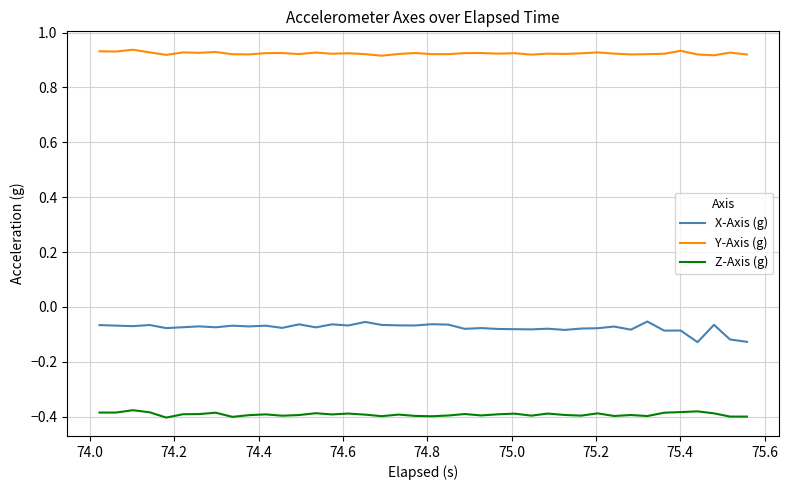

True or false: Z-Axis (g) and X-Axis (g) intersect in this chart.

False